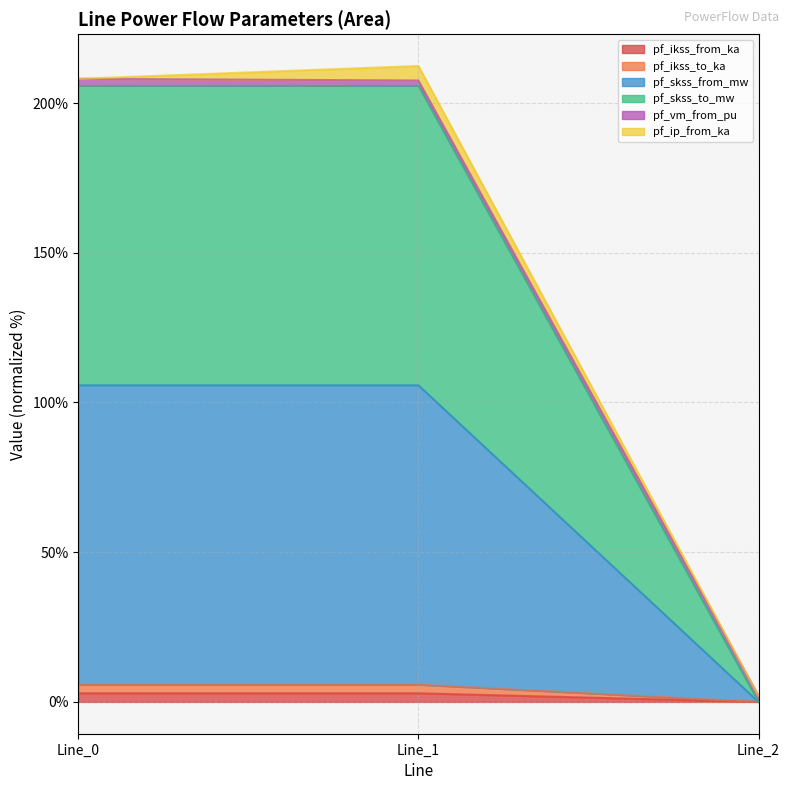

Does the chart have visible grid lines?

Yes